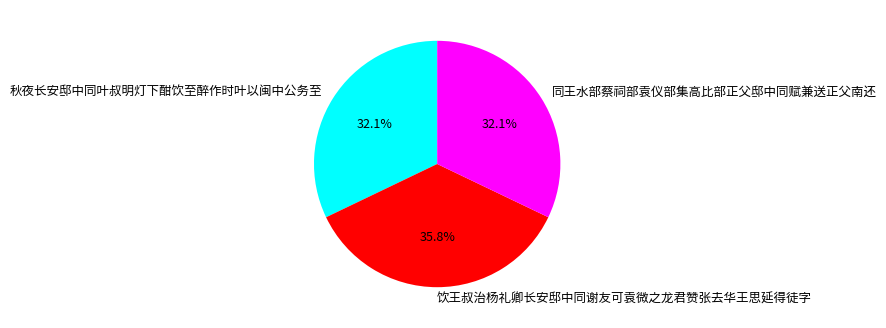

Is it true that 同王水部蔡祠部袁仪部集高比部正父邸中同赋兼送正父南还 is 32% of the pie?

True